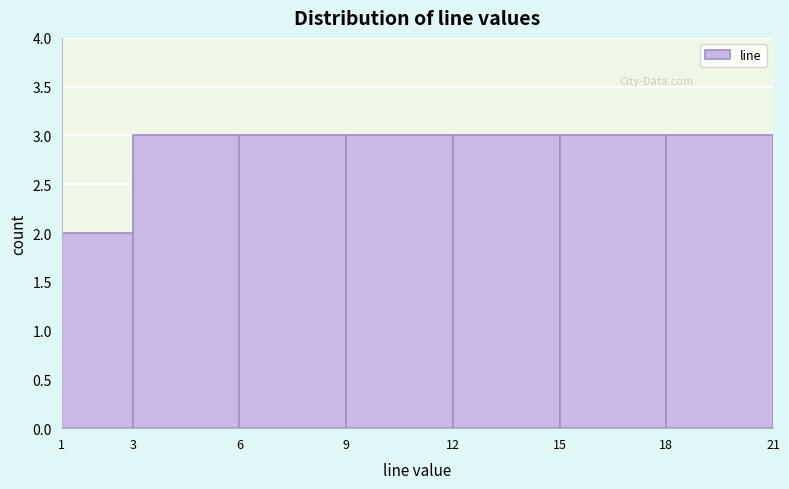

Reading left to right, transcribe this chart: for each bar, give the range it covers on the x-axis and its height. The values are not printed on the chart, so give them approximately, as read against the axis.

1 to 3: 2
3 to 6: 3
6 to 9: 3
9 to 12: 3
12 to 15: 3
15 to 18: 3
18 to 21: 3